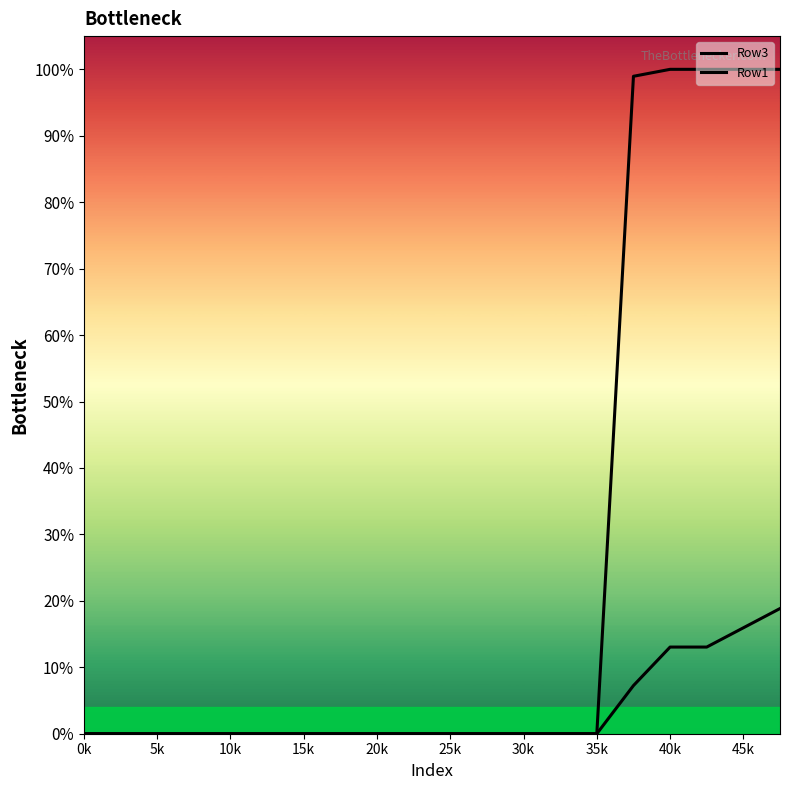

What is the maximum value shown in the chart?

1.0